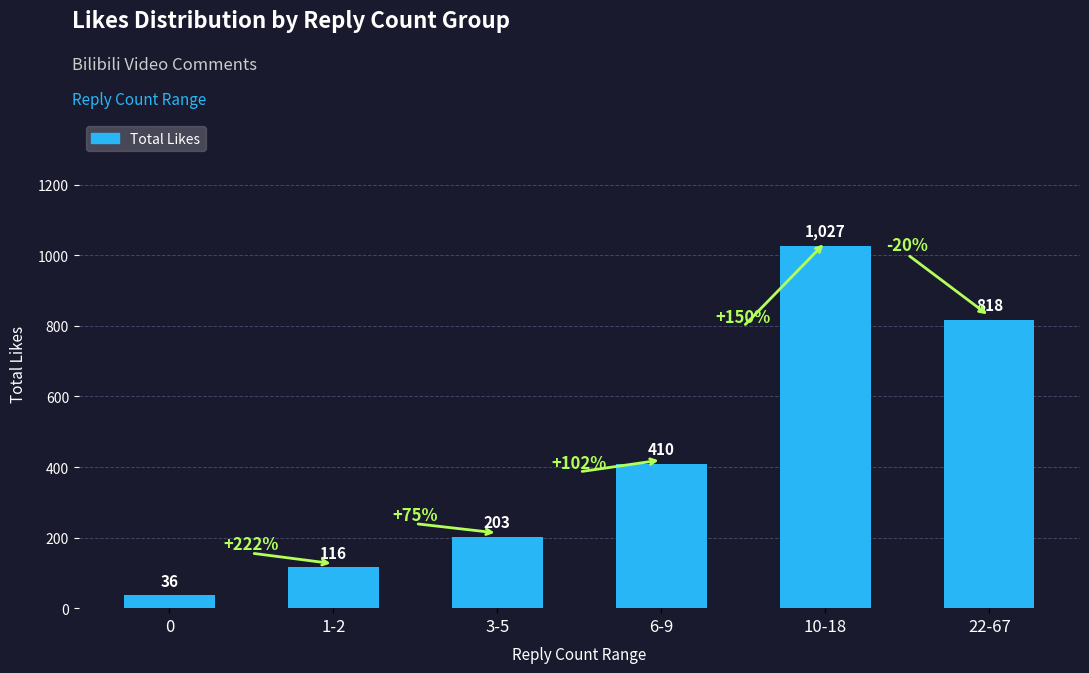

Reading right to left, transcribe all the data shown in this chart.

818	1027	410	203	116	36